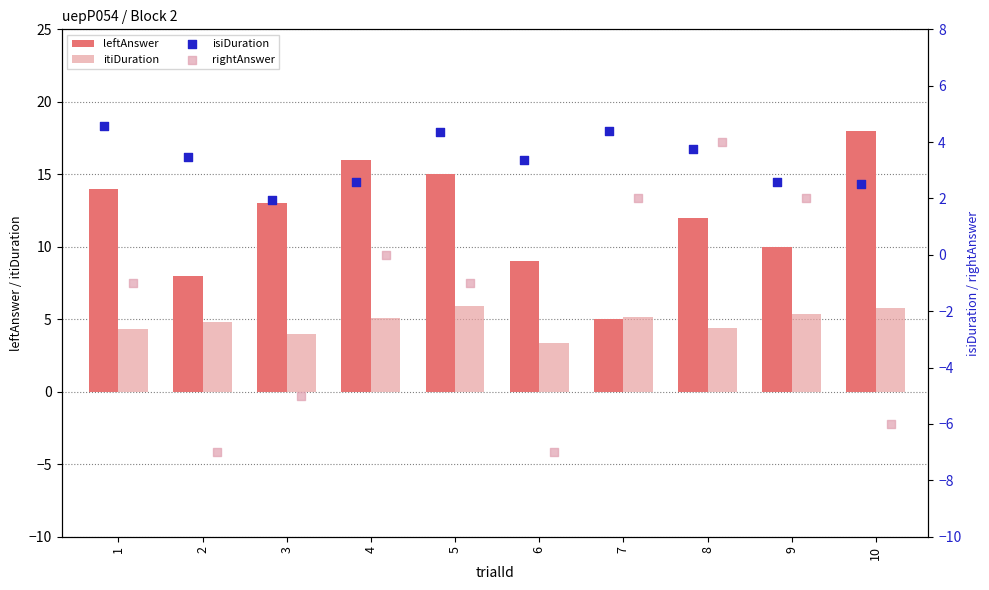

Which series has the widest spread of Y values?

leftAnswer